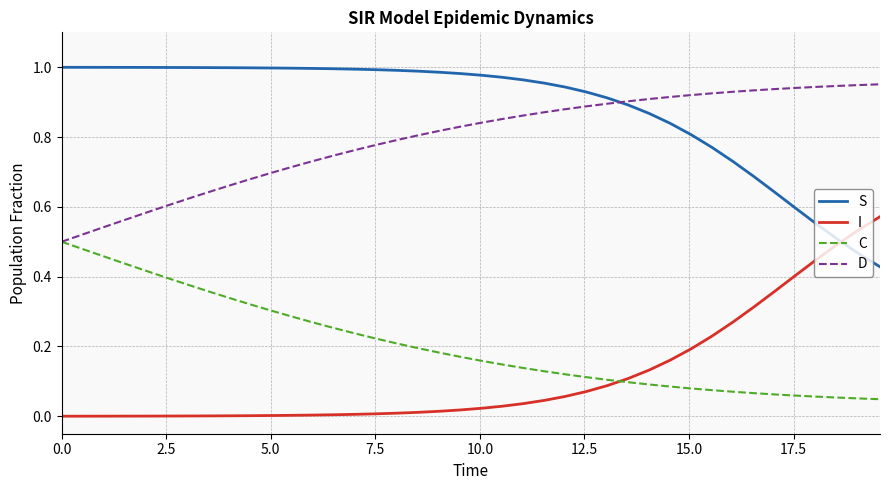

Rank the series by their maximum value, from lowest to highest.

C, I, D, S